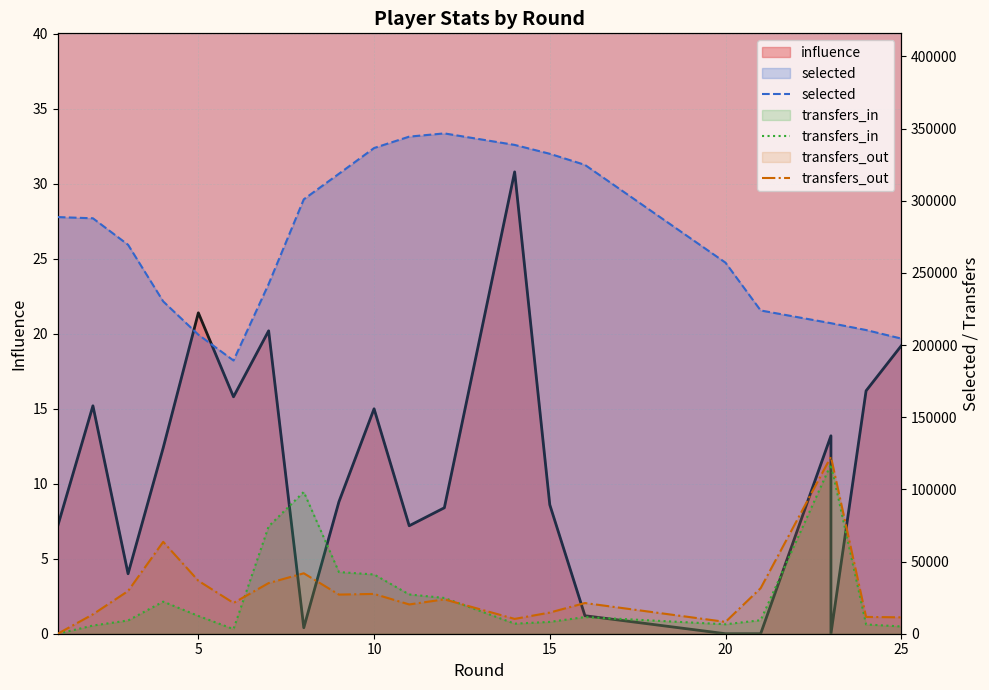

Which series has the widest spread of values?

selected